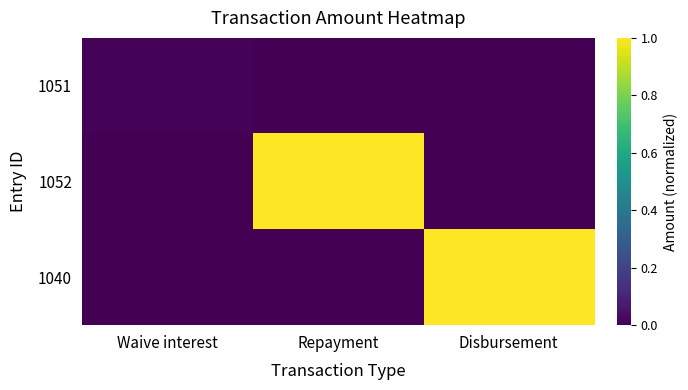

Between Repayment and Disbursement, which is larger?

Repayment